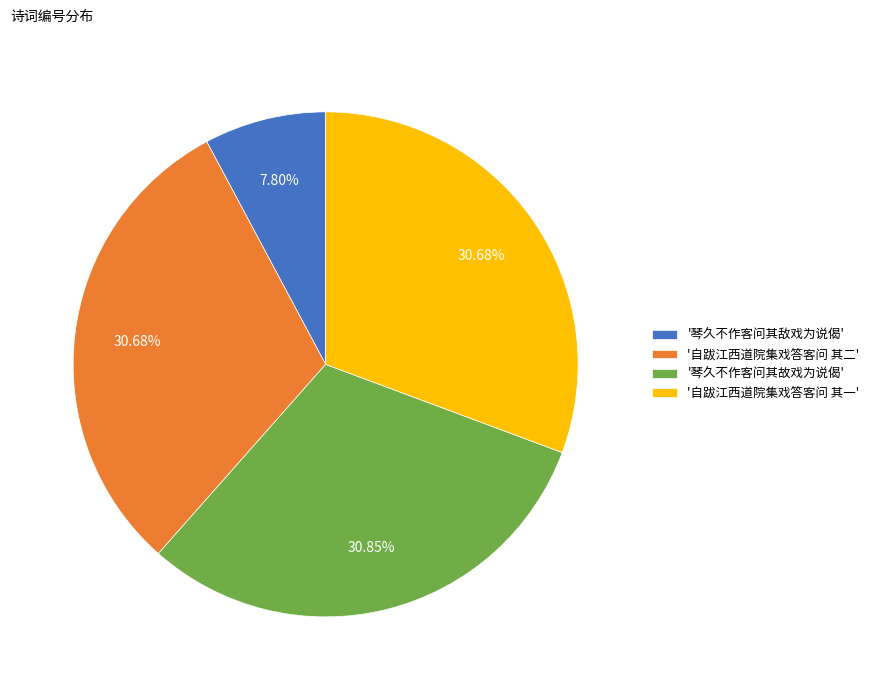

Is '自跋江西道院集戏答客问 其一' the majority of the pie?

No